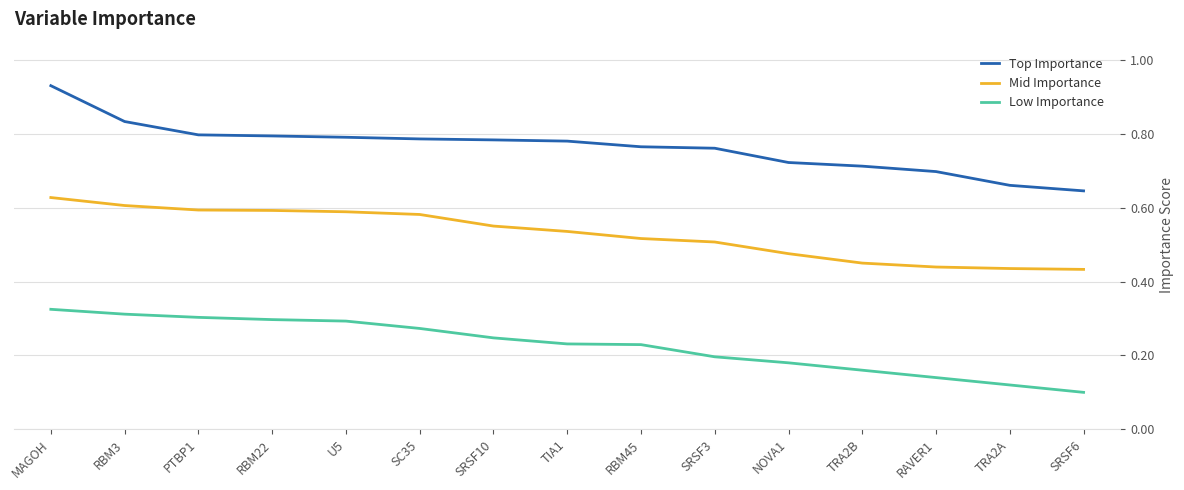

What position from the right is MAGOH?

15